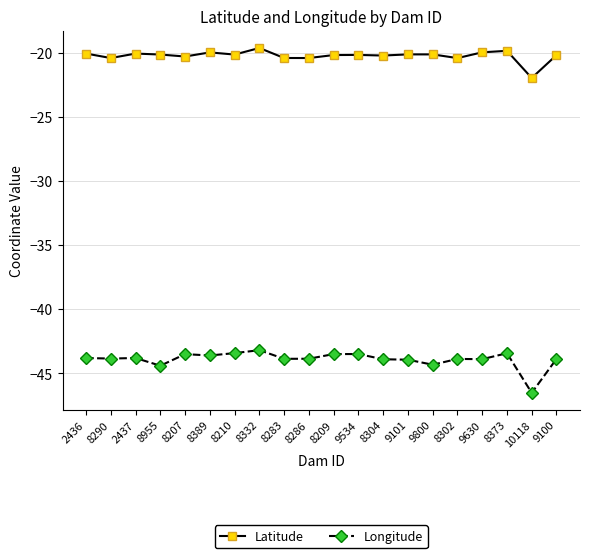

What is the approximate value of Latitude at 2437?

-20.1